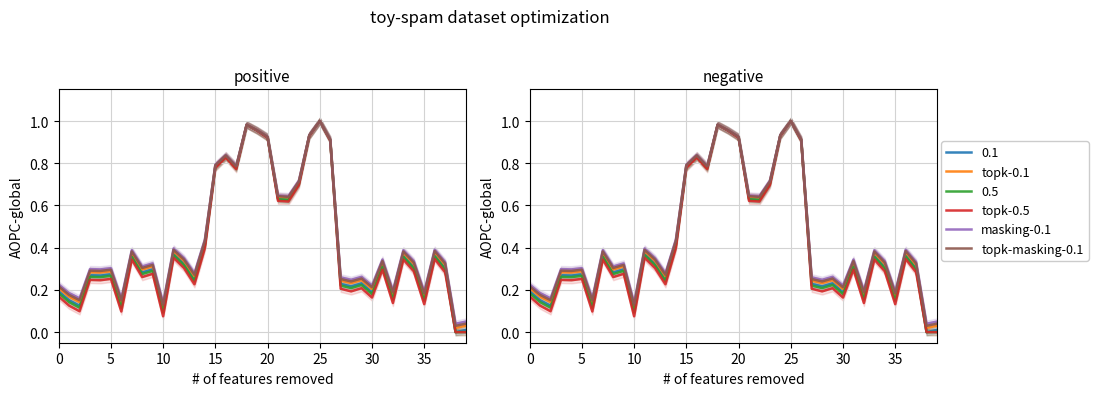

Is it true that topk-masking-0.1 equals 0.3 at 27?

True